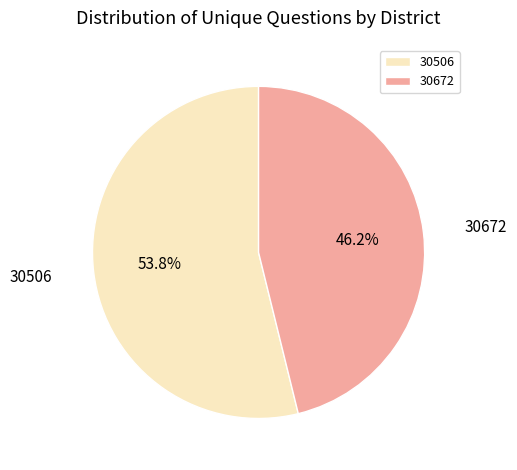

Is it true that 30672 is 39% of the pie?

False